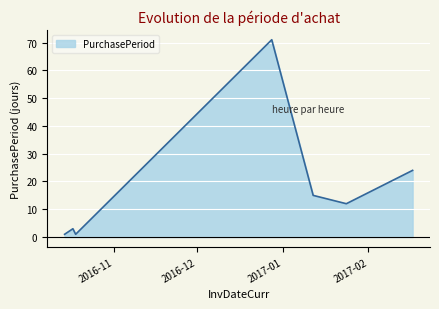

What is the difference between the maximum and minimum values?

70